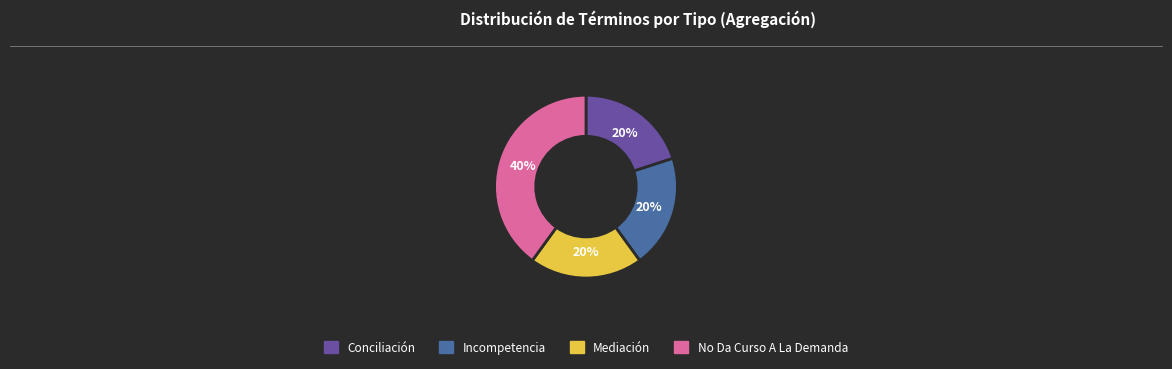

What is the ratio of the value at Mediación to the value at Conciliación?

1.0